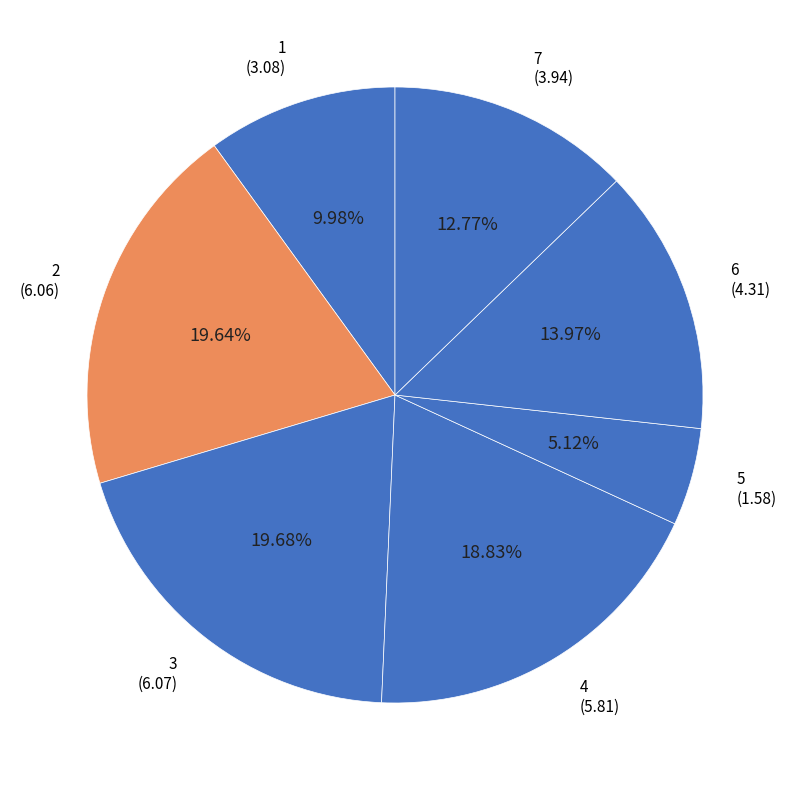

Which category has the biggest portion of the pie?

3